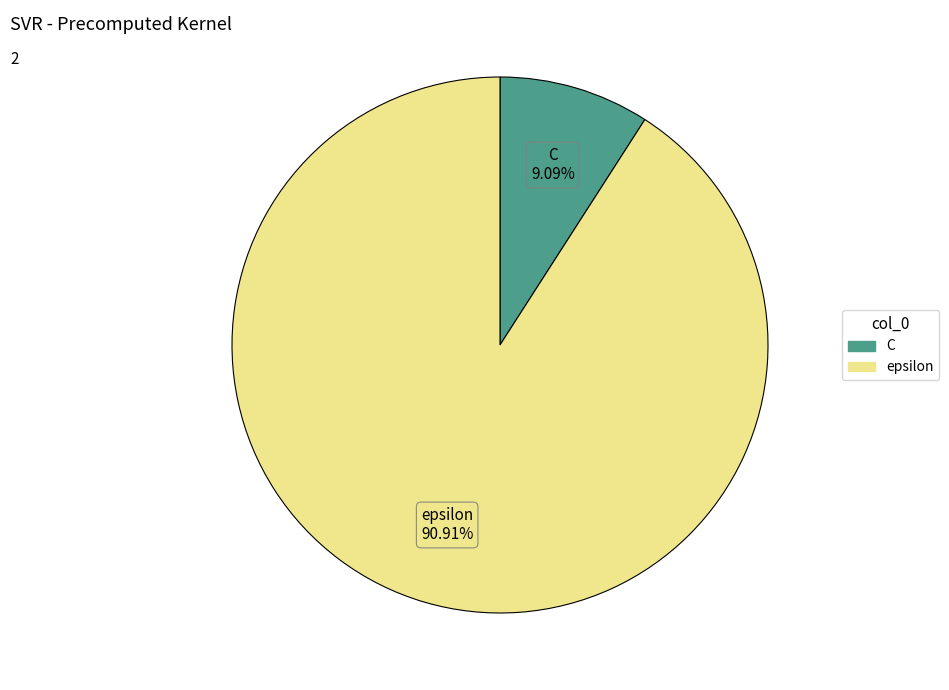

What is the ratio of the value at C to the value at epsilon?

0.1